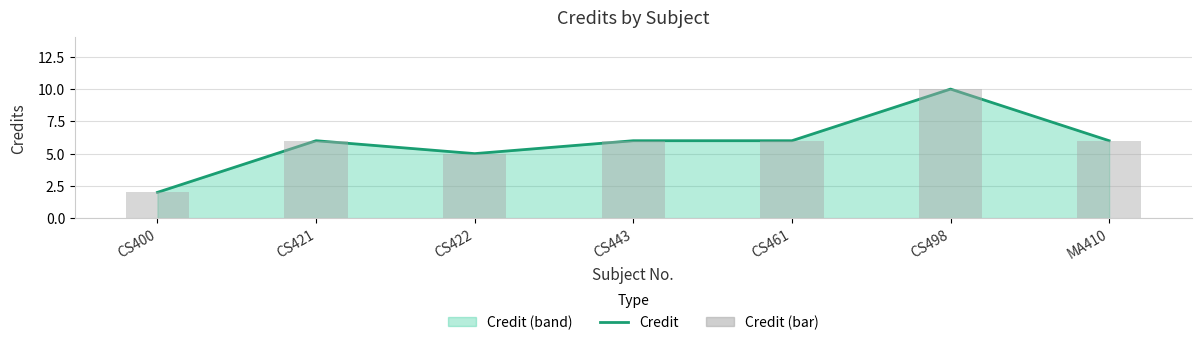

What is the sum of the Credit (bar) values at CS443 and CS400?

8